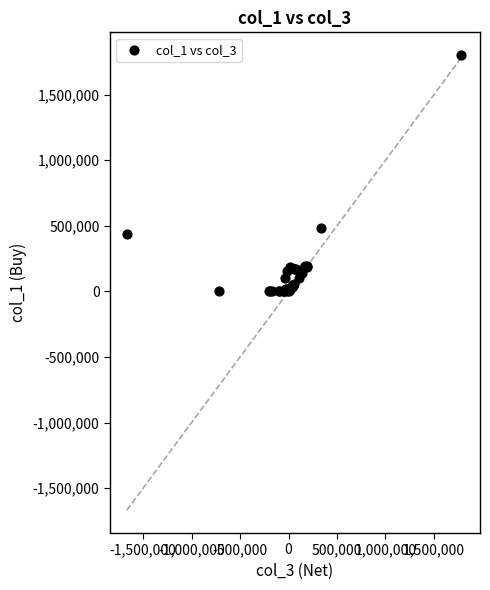

What Y value in the scatter plot is closest to 900500?

483000